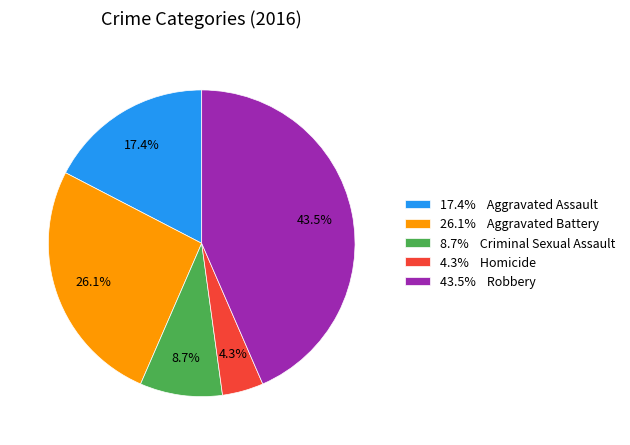

Which category has the biggest portion of the pie?

43.5% Robbery